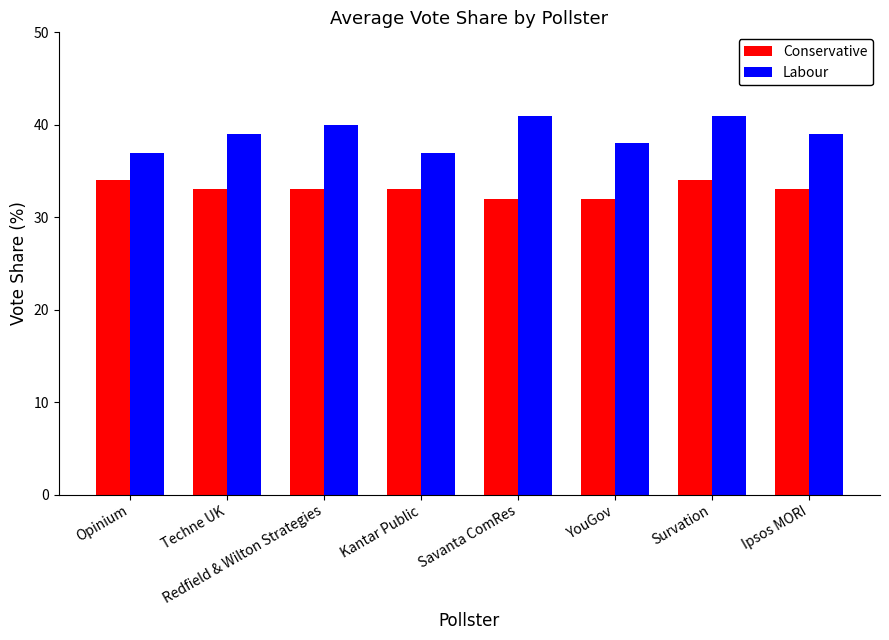

Between Survation and Ipsos MORI, which series saw the biggest shift?

Labour